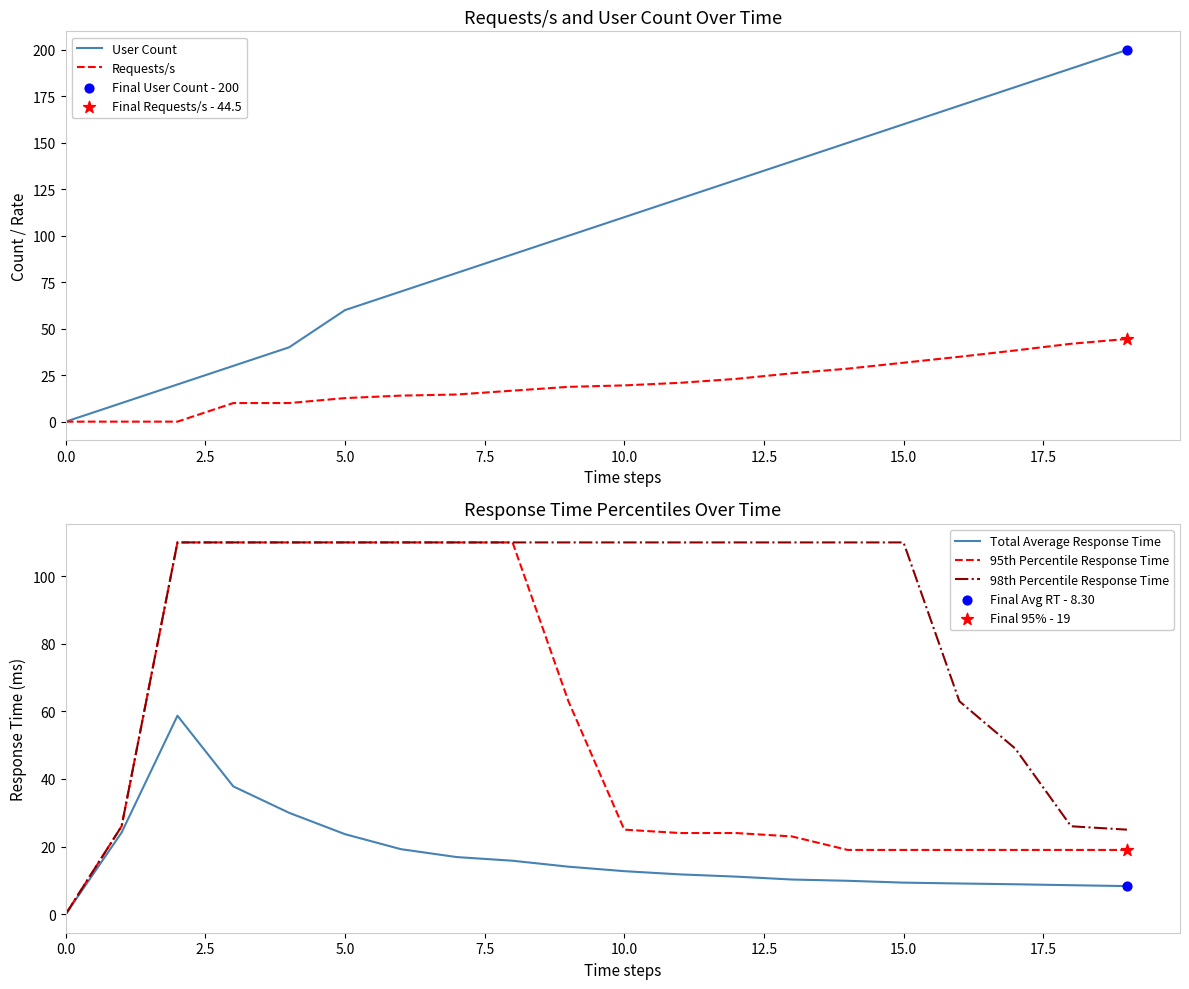

True or false: Requests/s has a value of 0.0 at 0.0.

True